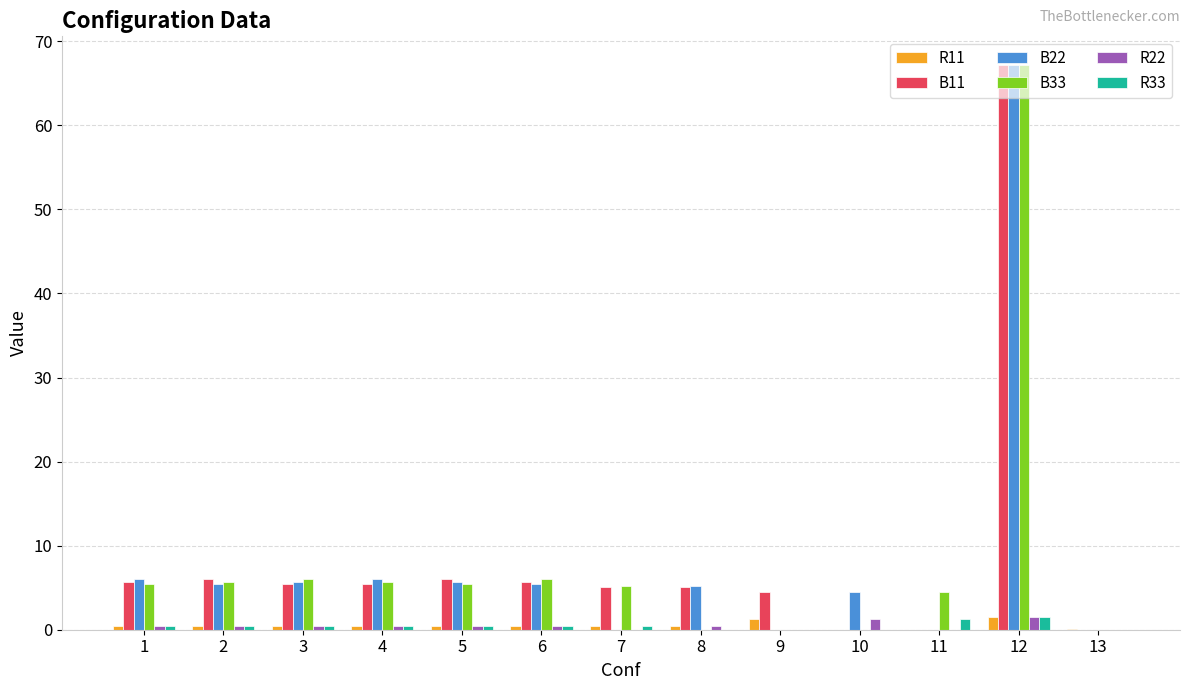

Which label corresponds to the largest value in the chart?

12